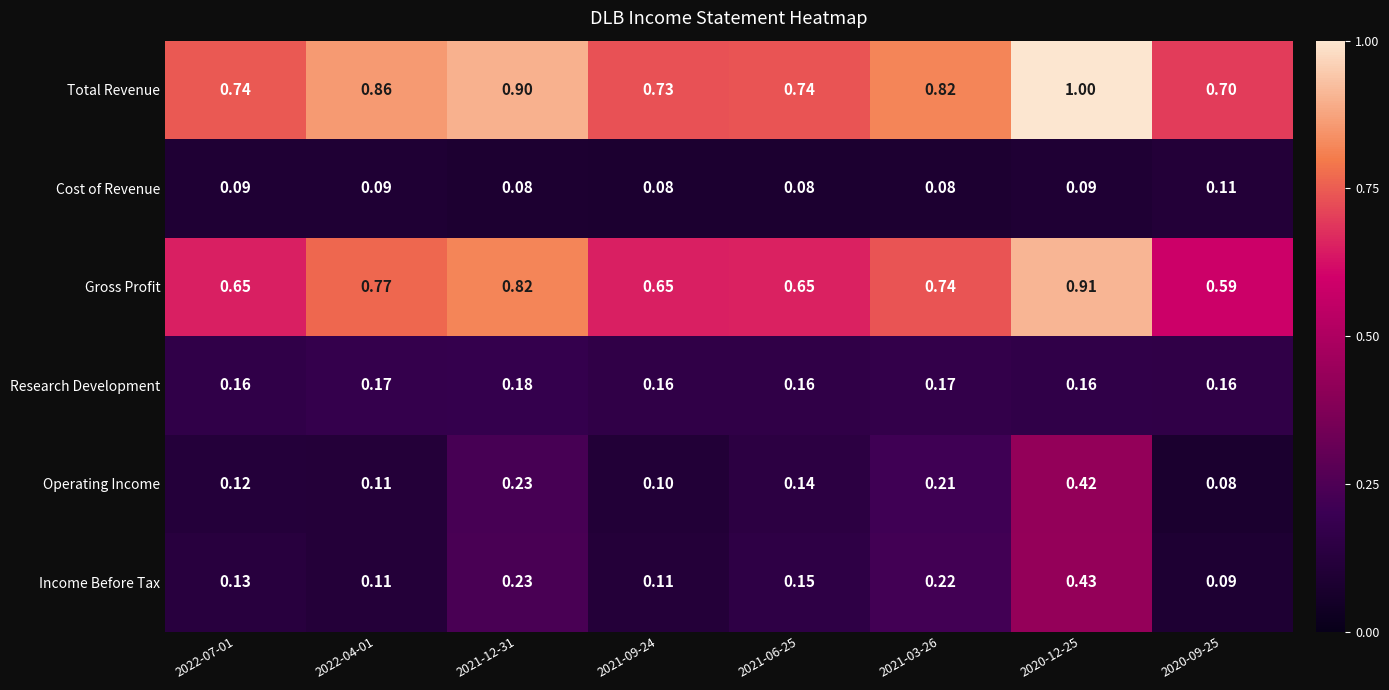

At which category is the sum across all series the highest?

2020-12-25